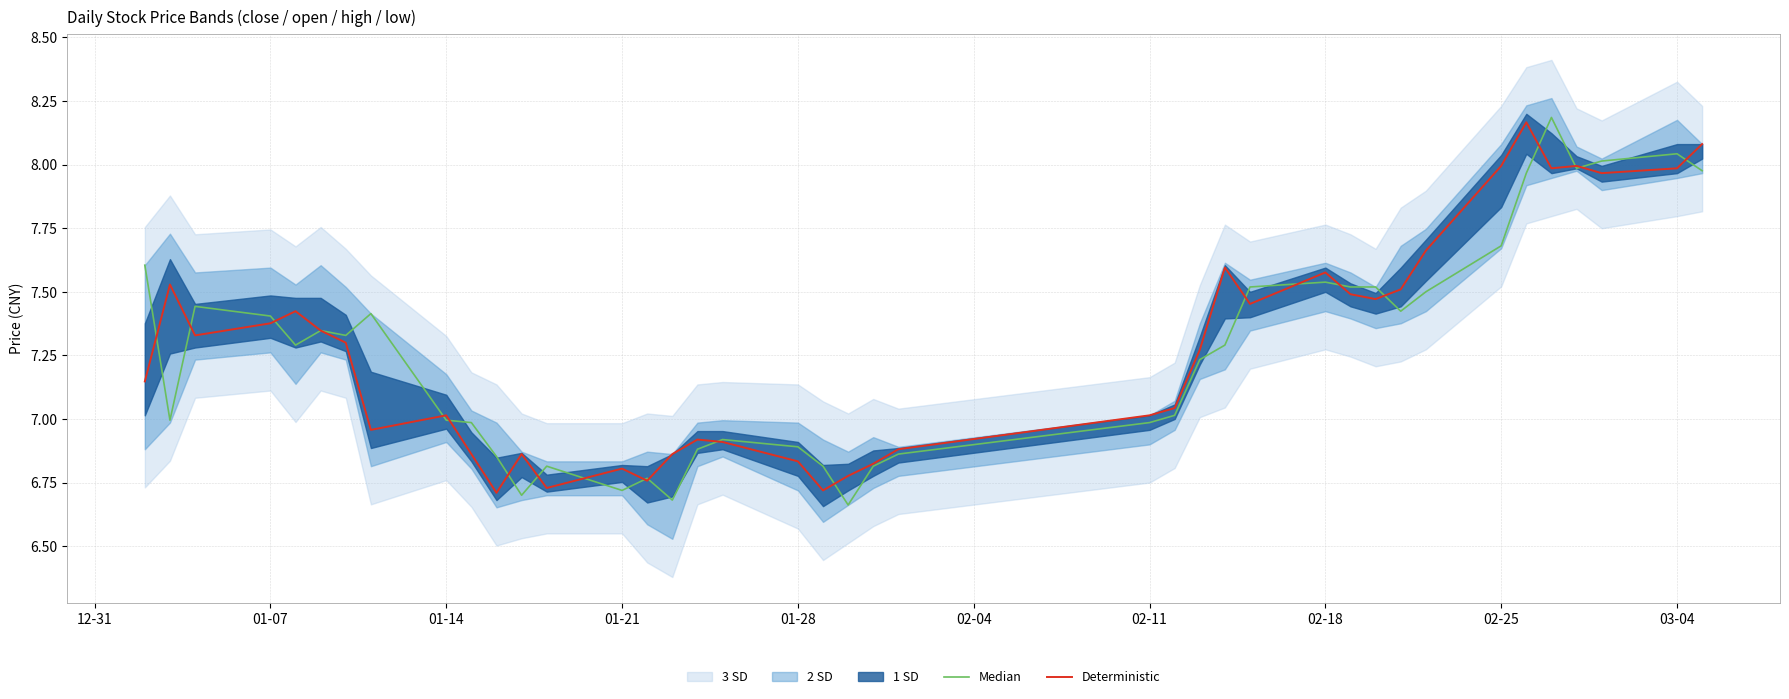

The value of Deterministic at 02-25 is 8.0. True or false?

True